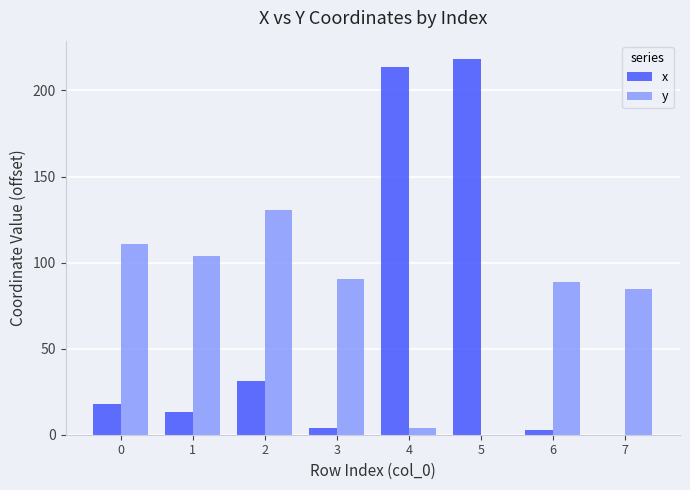

Which series has the largest total across all categories?

y